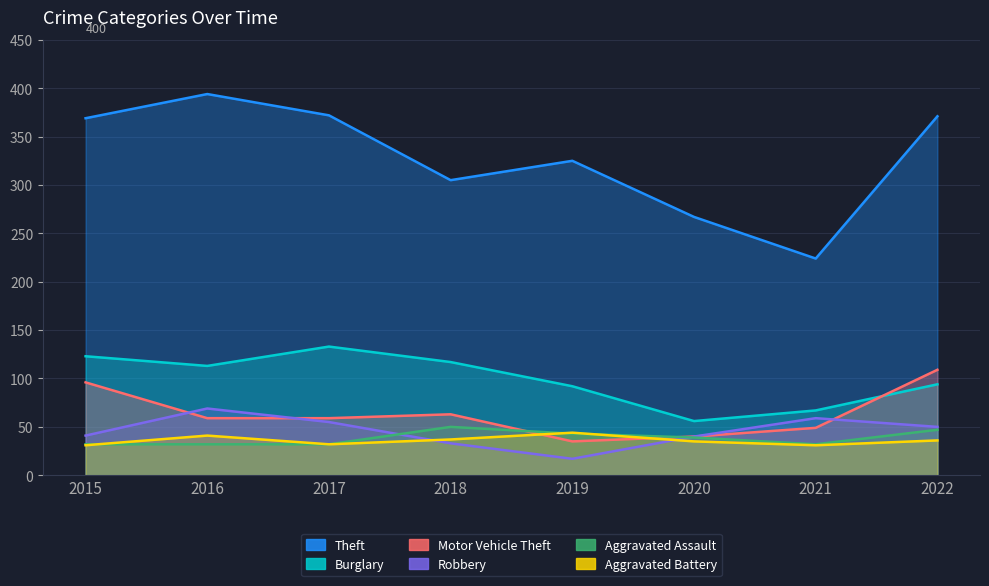

Is the value of Burglary at 2015 greater than the value of Theft at 2019?

No